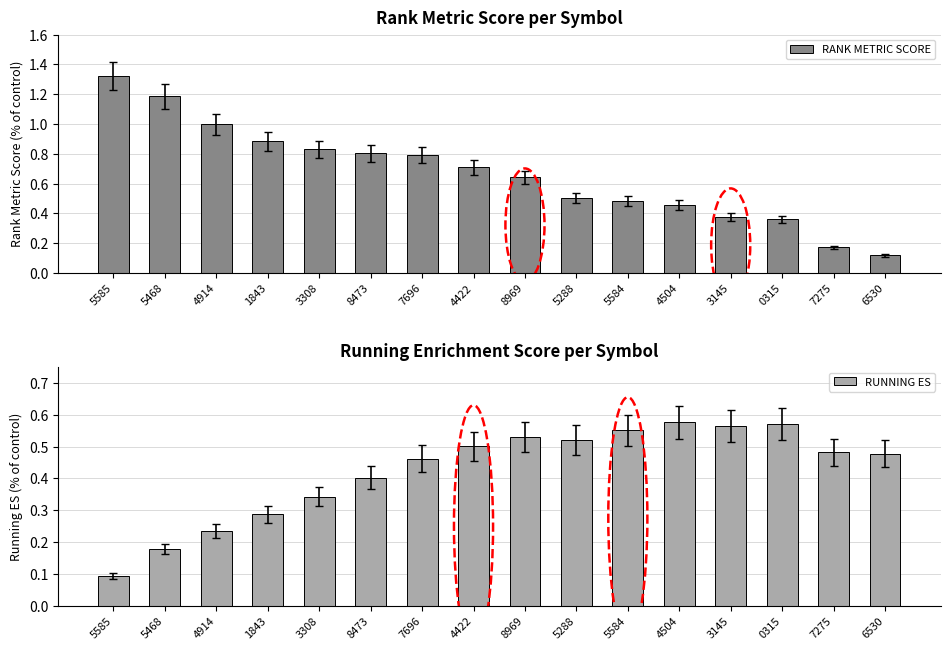

Reading left to right, extract all data points from this chart.

RANK METRIC SCORE: 1.3	1.2	1.0	0.9	0.8	0.8	0.8	0.7	0.6	0.5	0.5	0.5	0.4	0.4	0.2	0.1
RUNNING ES: 0.1	0.2	0.2	0.3	0.3	0.4	0.5	0.5	0.5	0.5	0.6	0.6	0.6	0.6	0.5	0.5